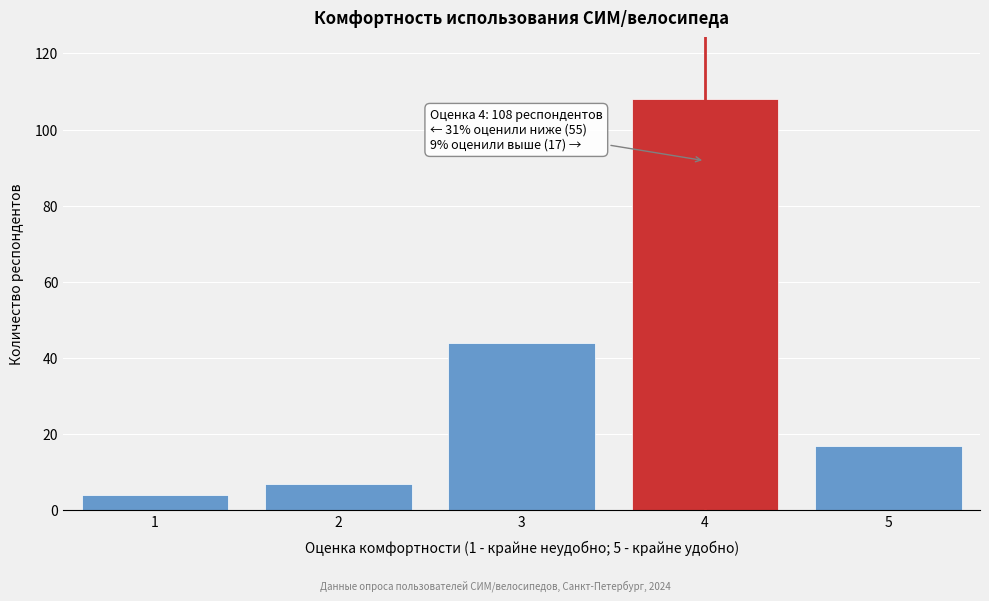

Reading right to left, what are all the values shown in this chart?

5=17	4=108	3=44	2=7	1=4